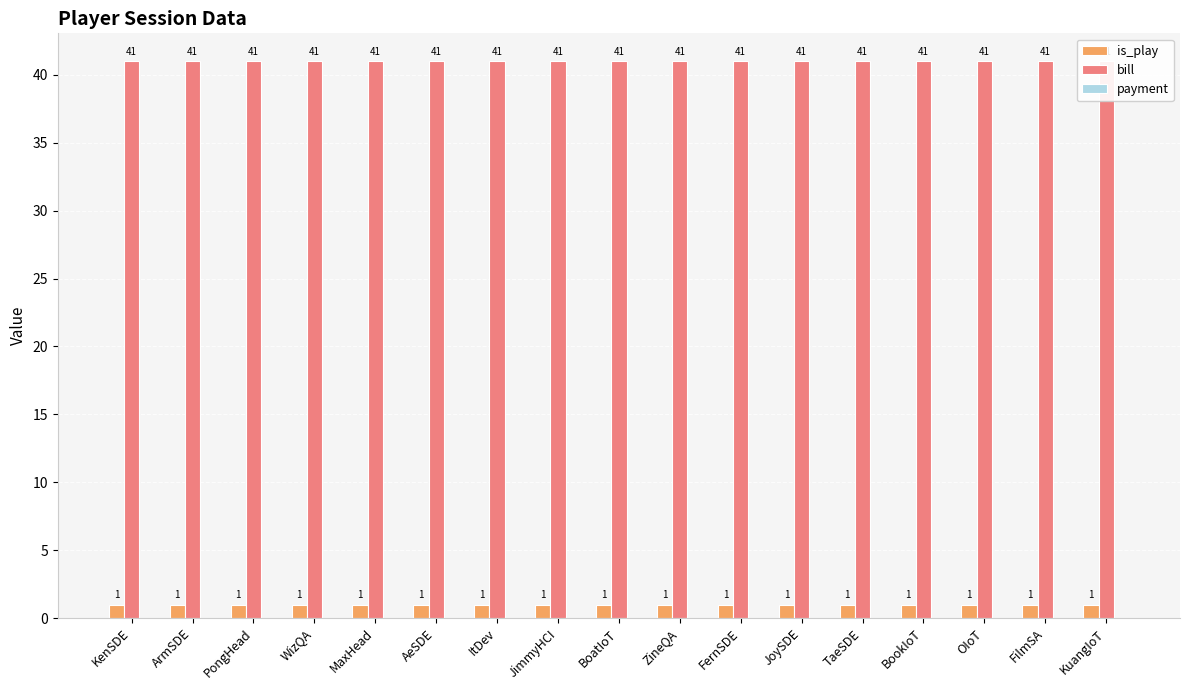

What is the total value across all series at BookIoT?

42